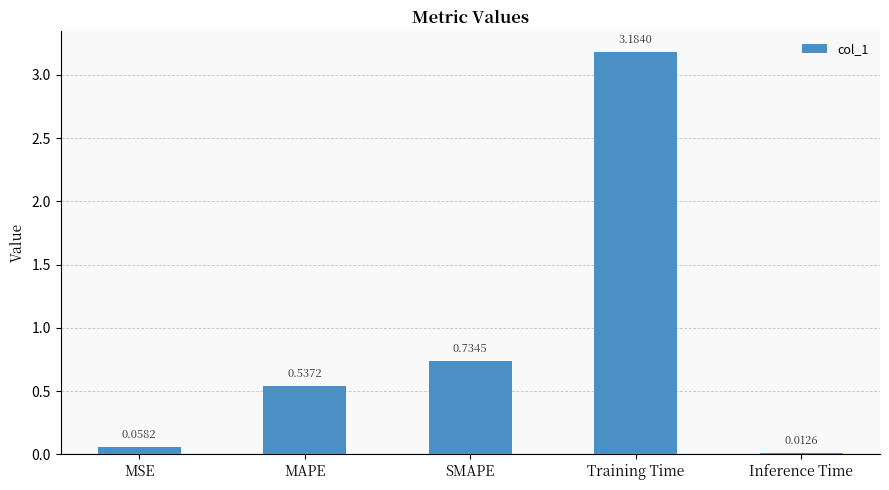

Where is the data nearest to the value 1?

SMAPE